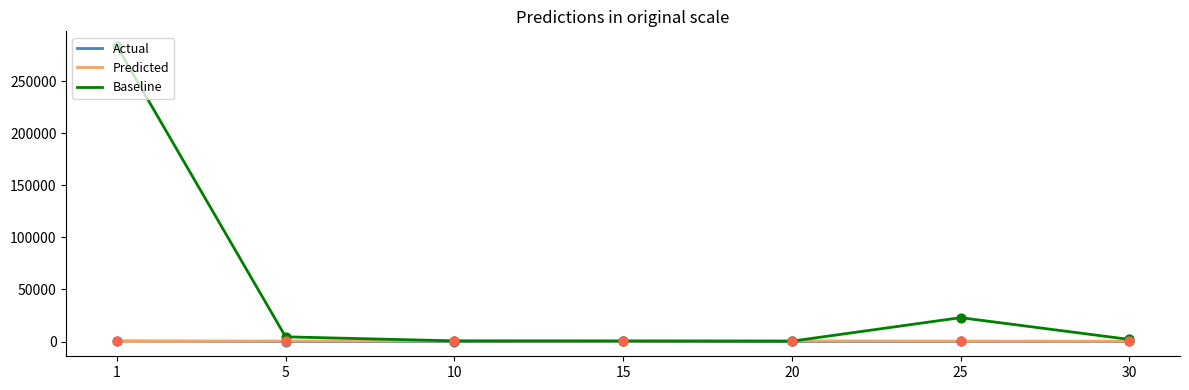

What are all the series names shown in the legend?

Actual, Predicted, Baseline